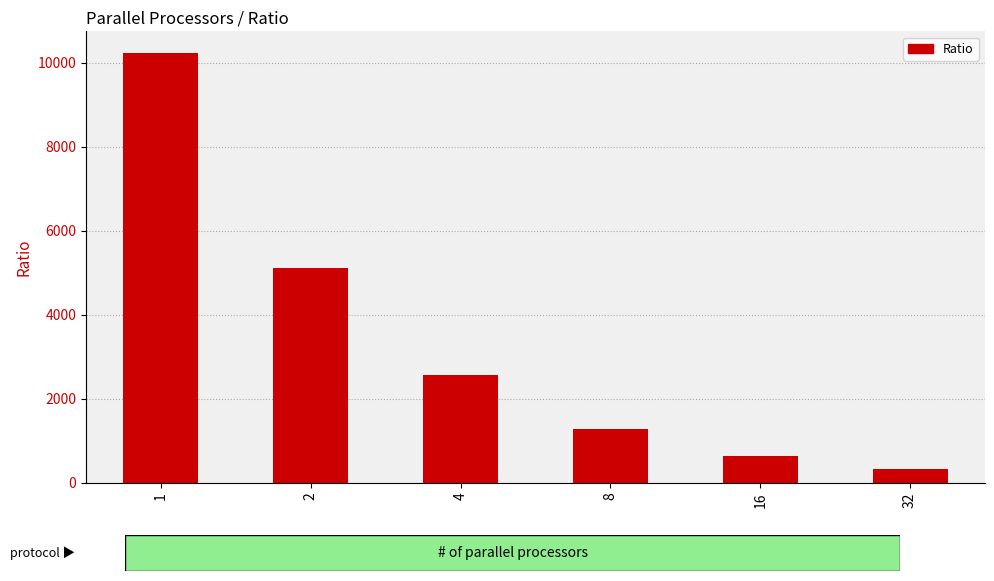

How many bars are there in total?

6